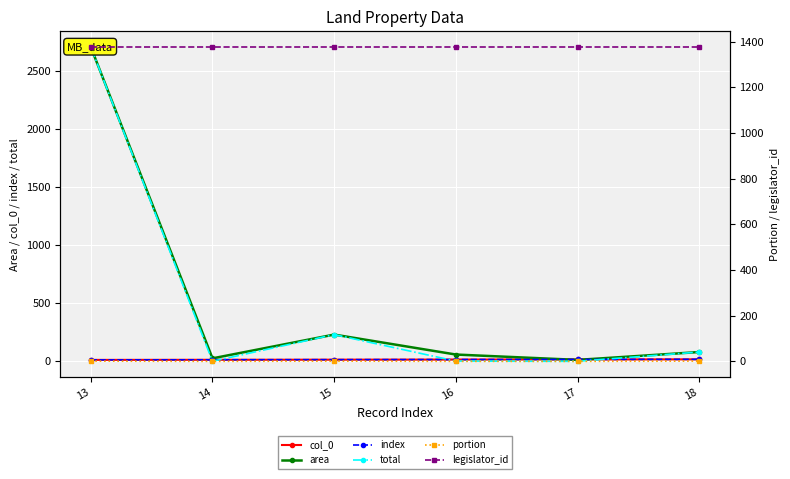

How many lines are shown in the chart?

6